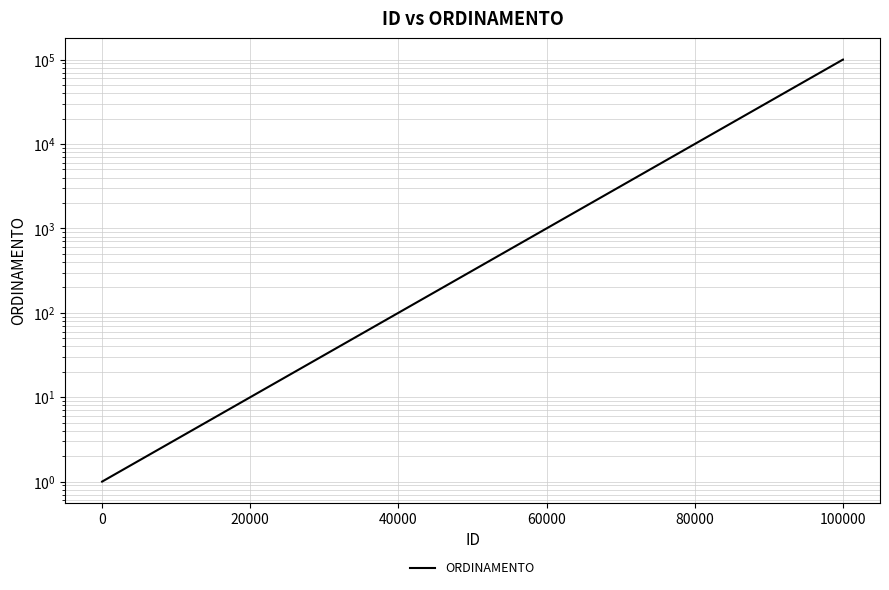

Reading right to left, extract all data points from this chart.

100004	100003	100002	100001	1